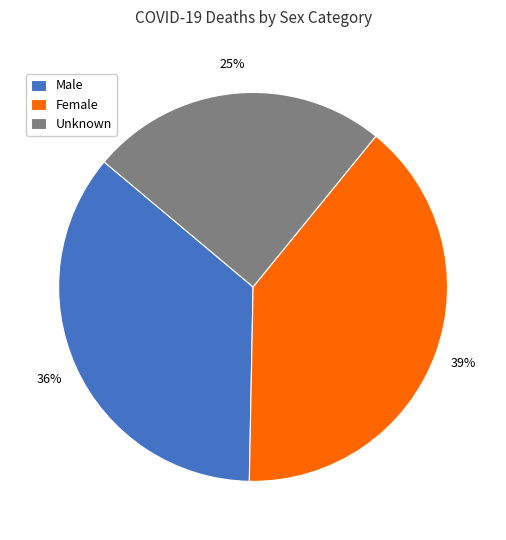

Rank the categories by value from lowest to highest.

Unknown, Male, Female